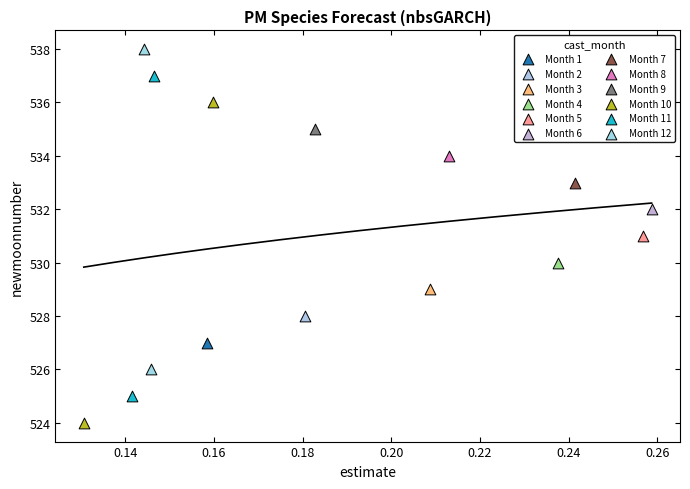

What are all the series names shown in the legend?

Month 1, Month 2, Month 3, Month 4, Month 5, Month 6, Month 7, Month 8, Month 9, Month 10, Month 11, Month 12